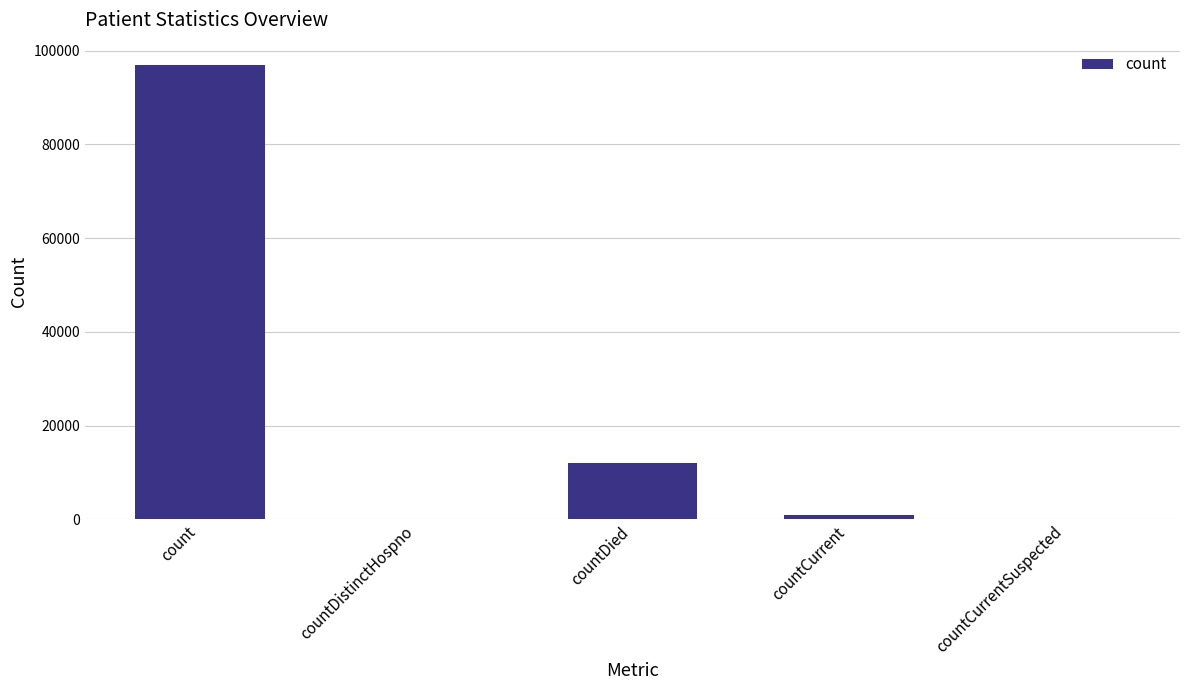

At which label is the value closest to 48435?

countDied